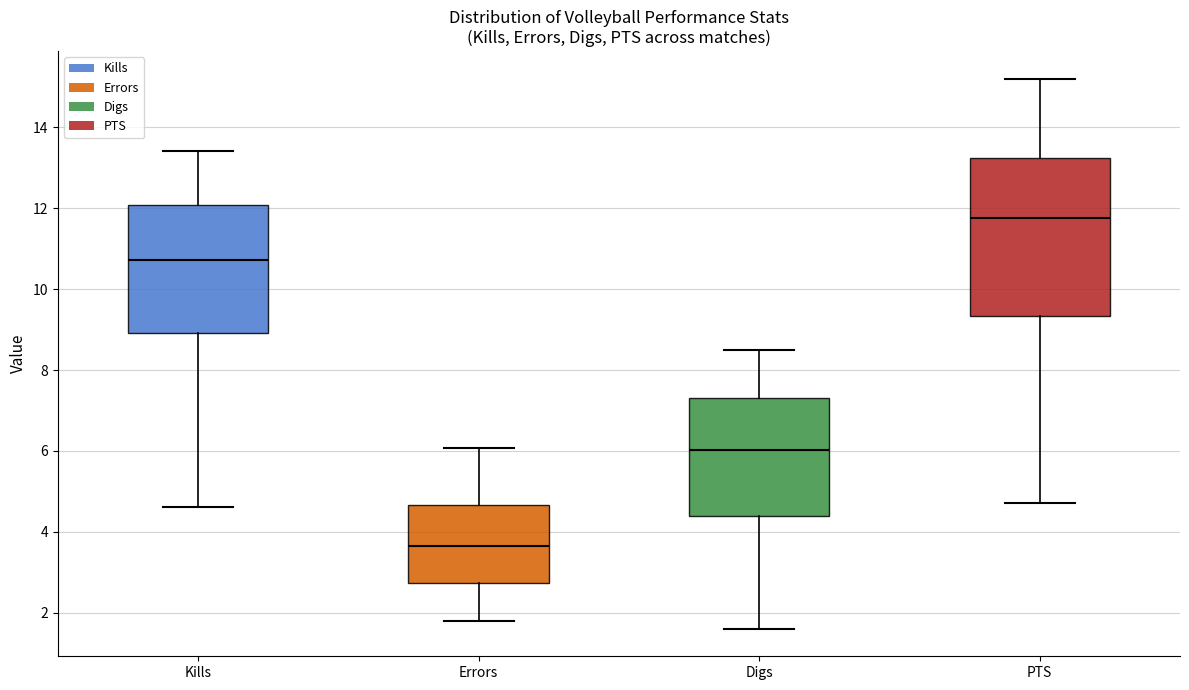

Which box's median line is the highest?

PTS